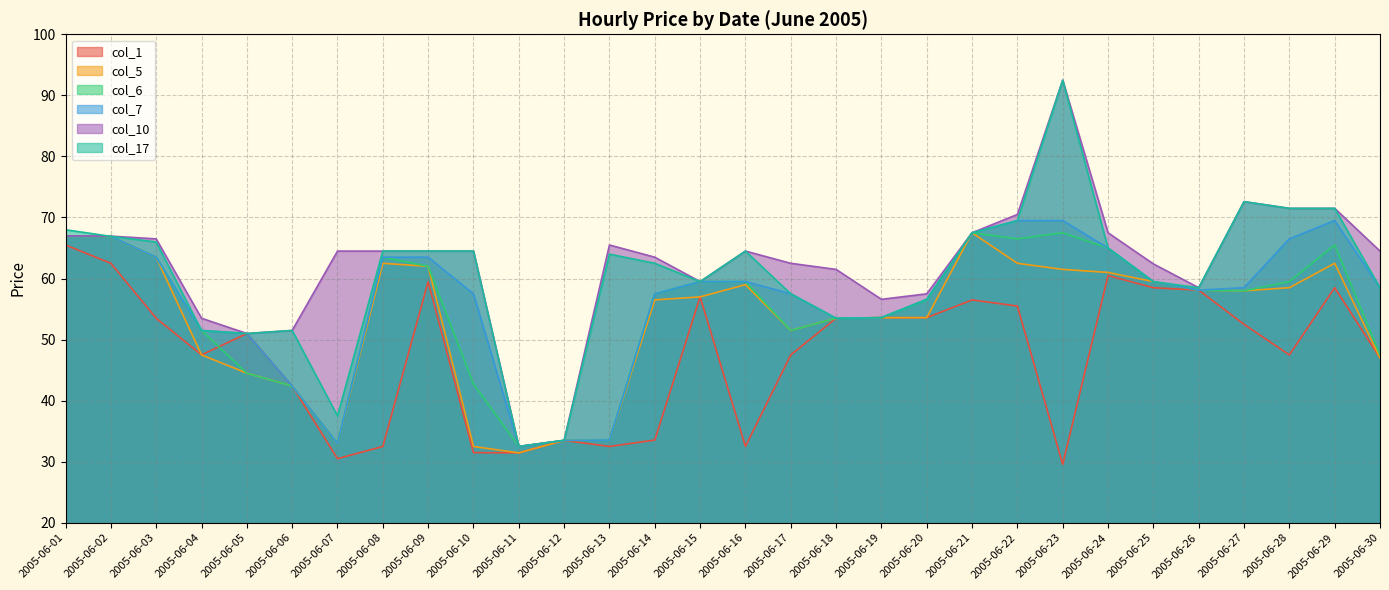

What is the value of the col_6 point at the 15th from the left?

59.5